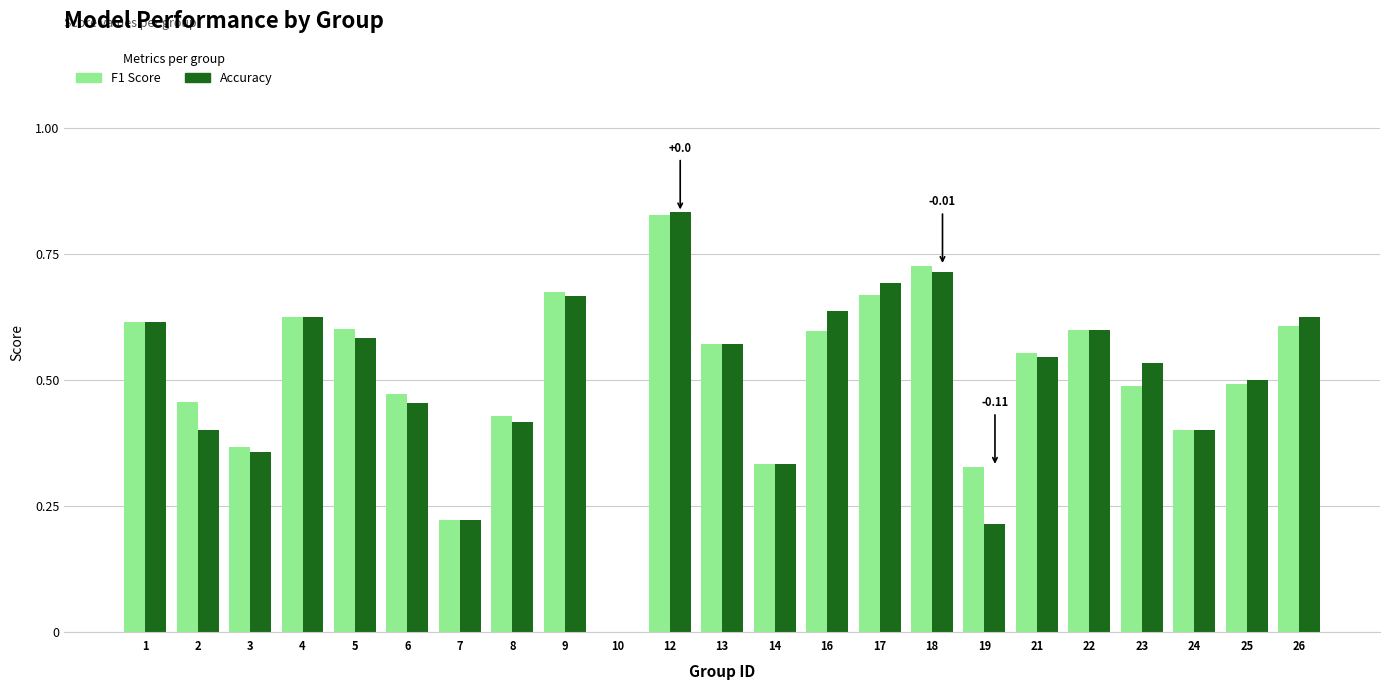

What is the sum of the Accuracy values at 16 and 21?

1.2